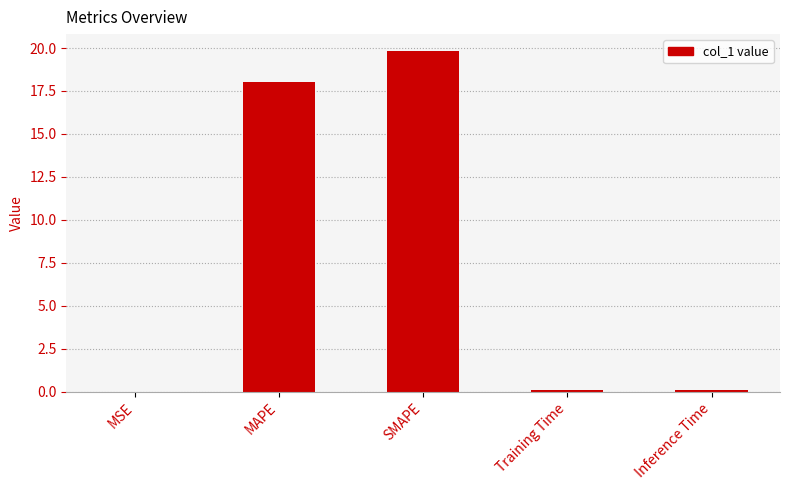

What is the maximum value shown in the chart?

19.8